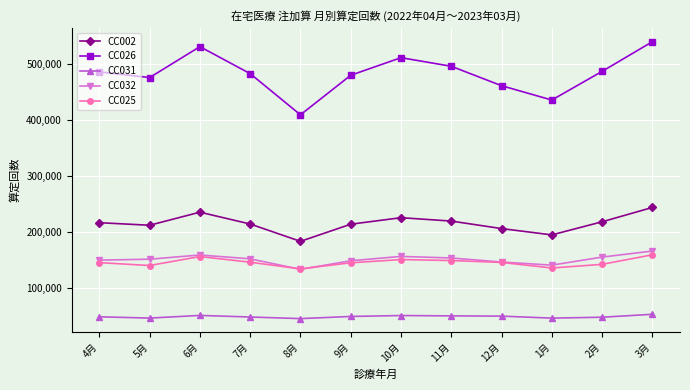

What is the sum of all CC031 values?

585955